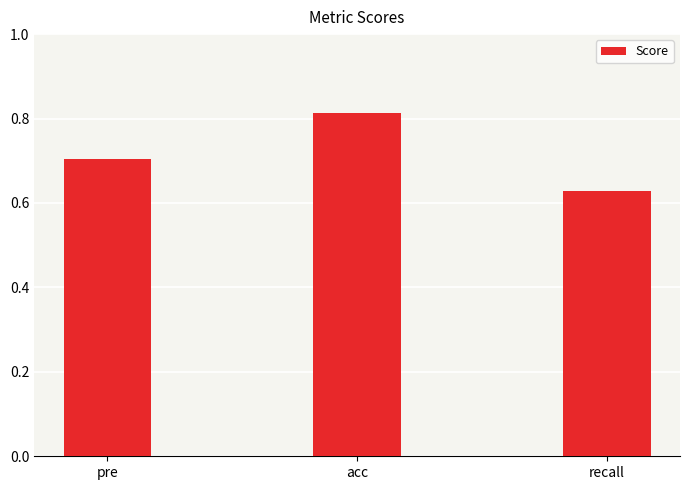

What is the average value?

0.7